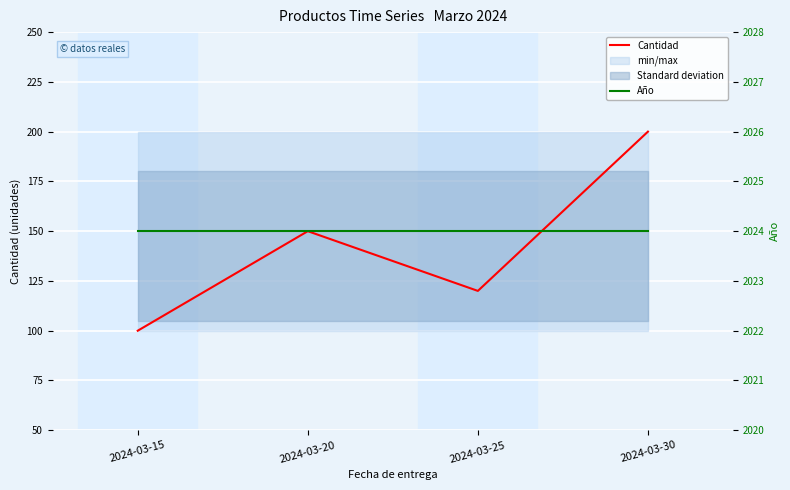

How many interior local peaks does the Cantidad series have?

1